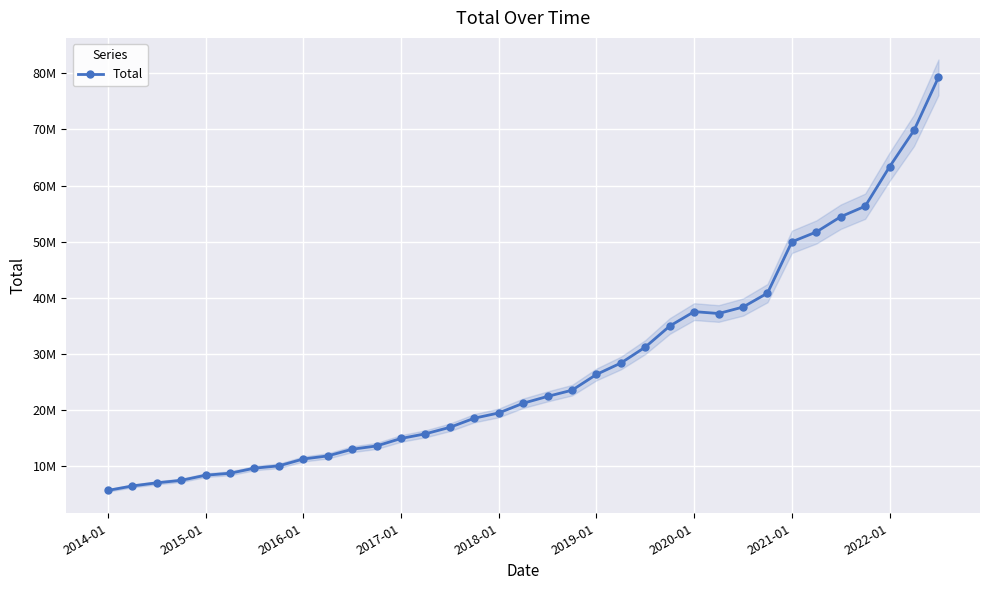

What is the minimum value shown in the chart?

5600705.5